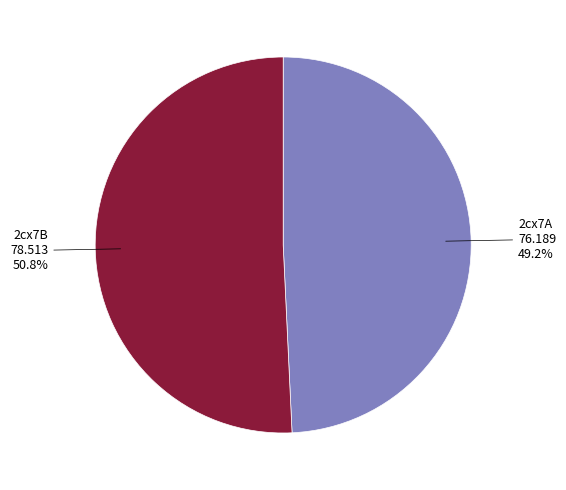

Does any single category account for the majority?

Yes